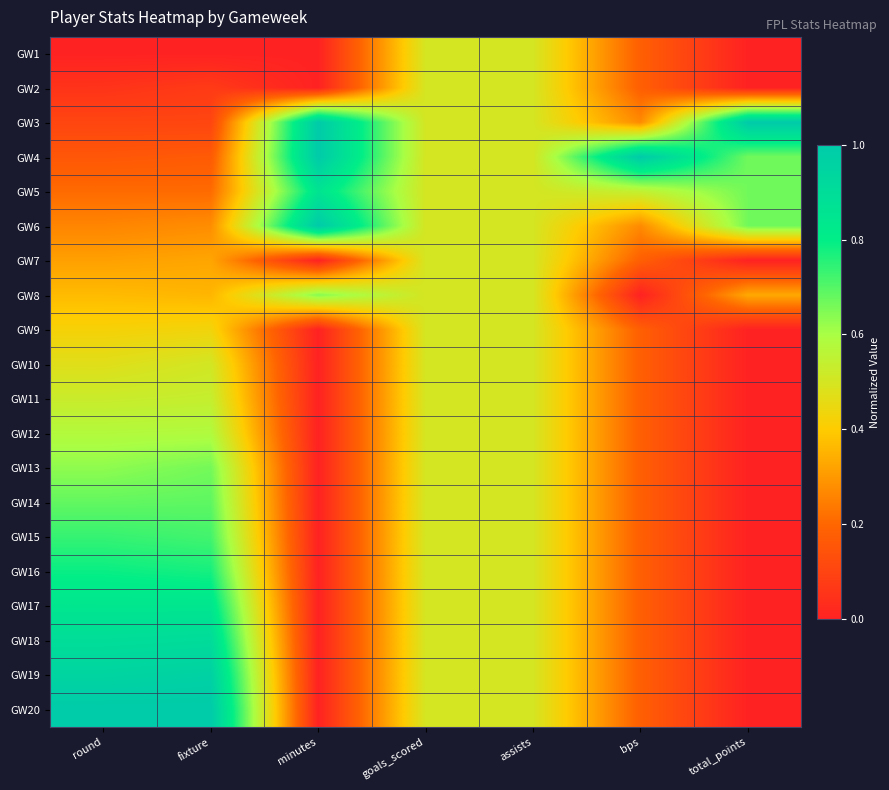

Which label corresponds to the largest value in the chart?

minutes